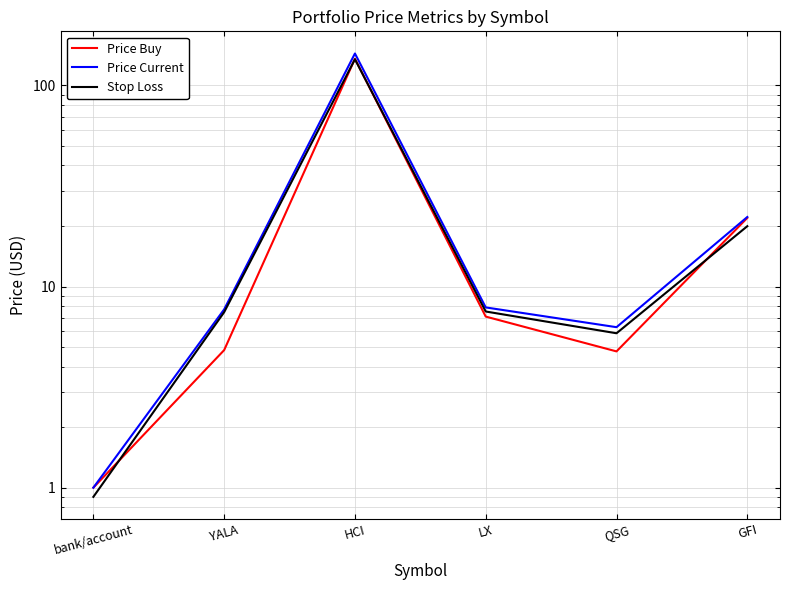

How many series are shown in this chart?

3